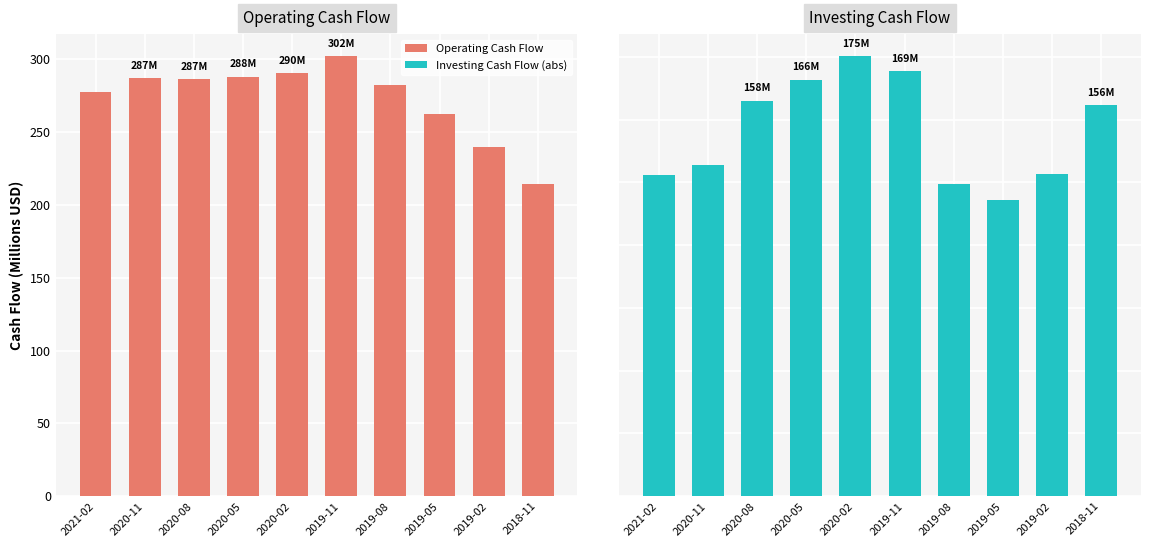

What is the spread (max minus min) of values at 2019-02?

111.3